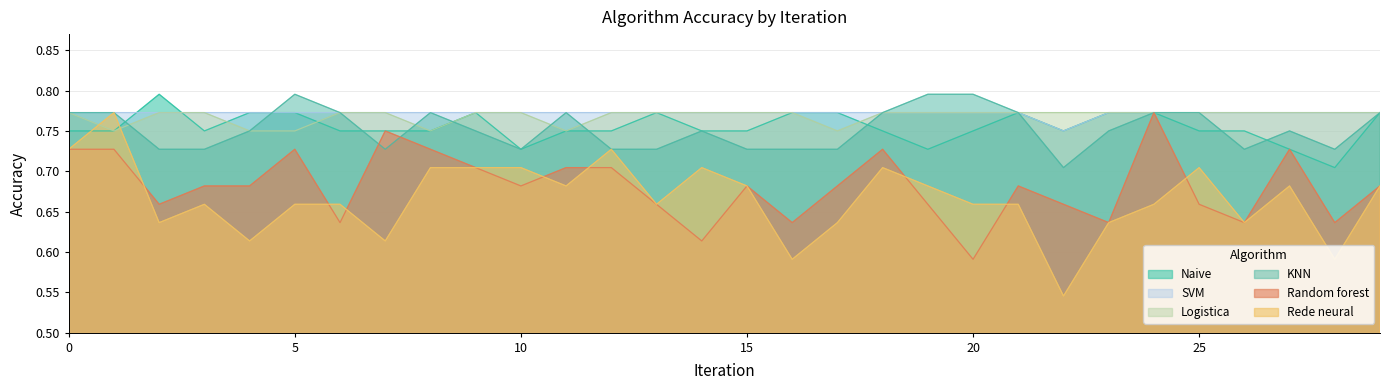

How many interior local valleys does the Naive series have?

5